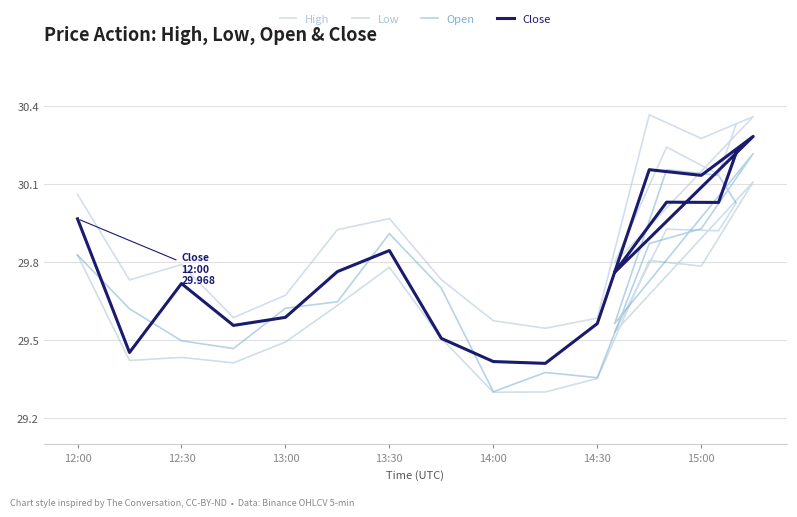

What is the label of the 5th point from the left?

13:00